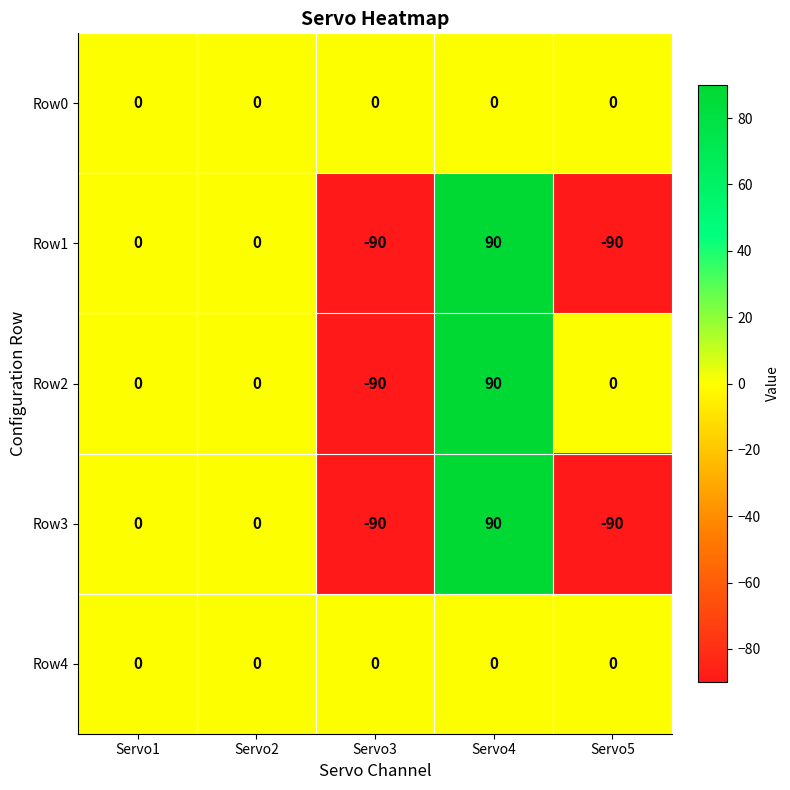

What is the total value across all series at Servo5?

-180